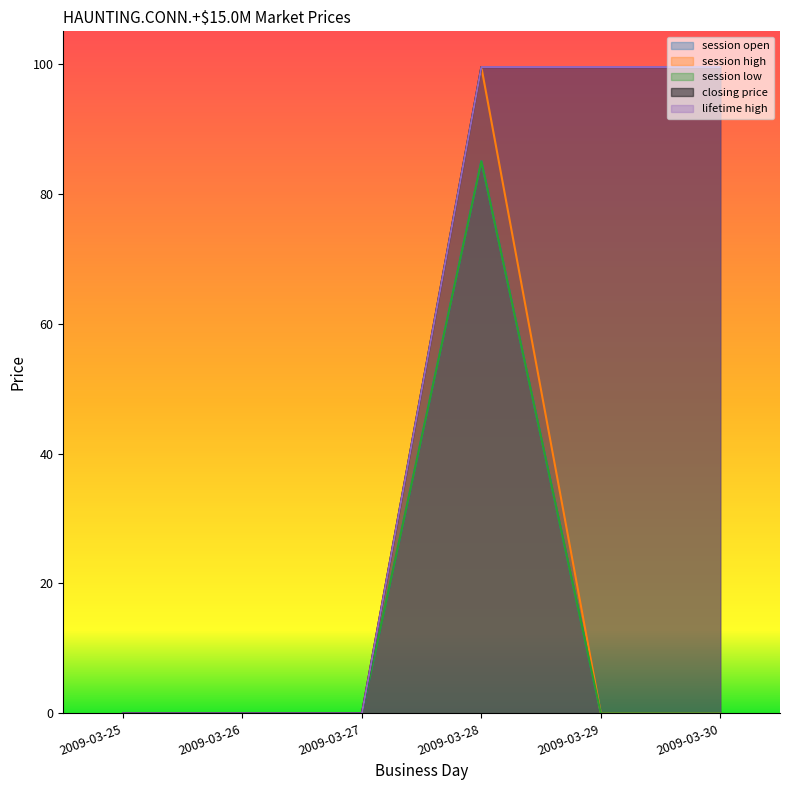

True or false: session high and closing price intersect in this chart.

False